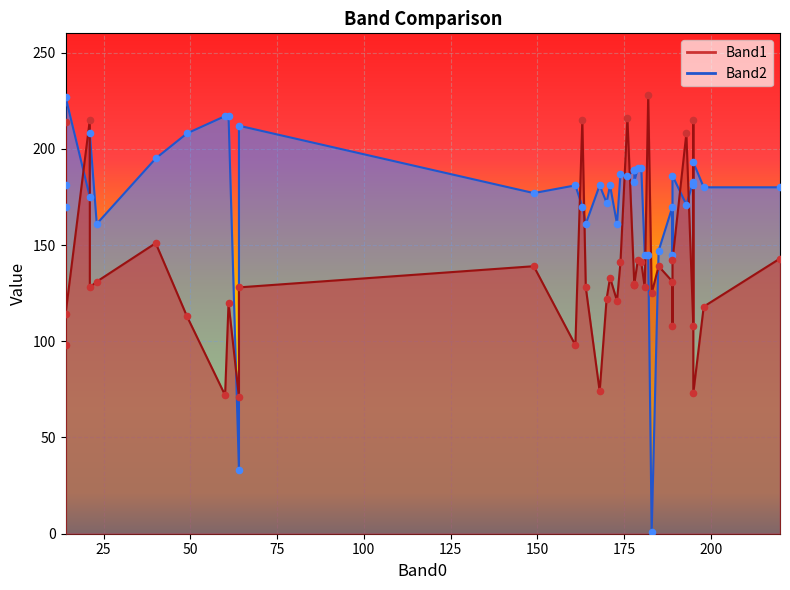

At how many categories does at least one series exceed 121?

39